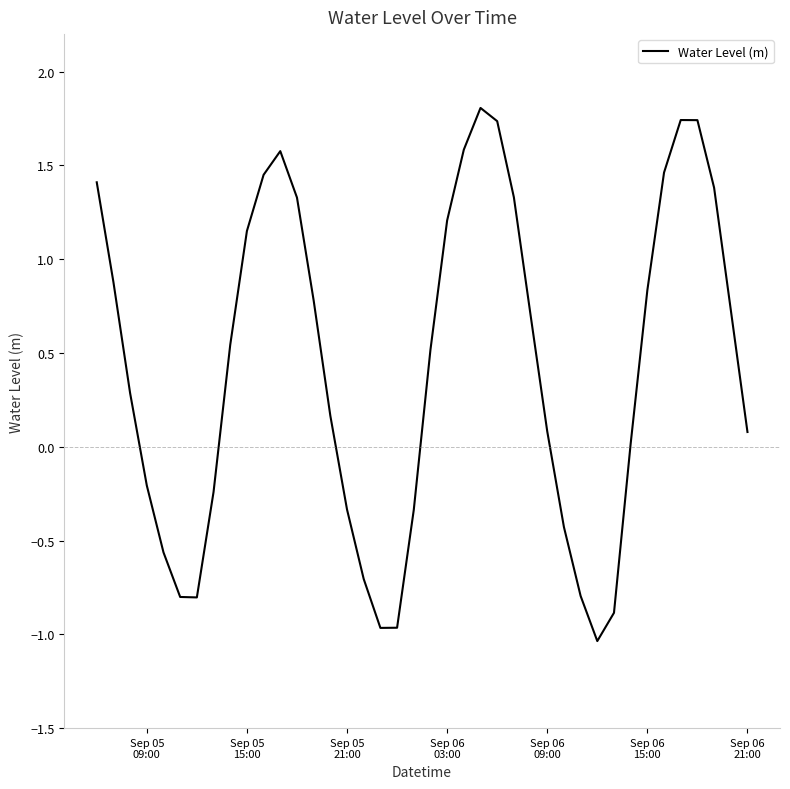

What is the greatest value displayed?

1.8